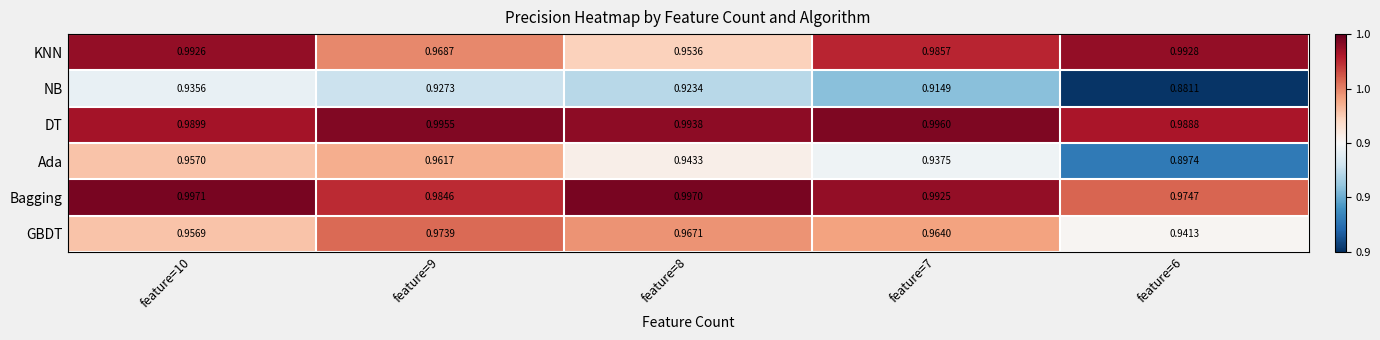

Which series has the largest total across all categories?

DT